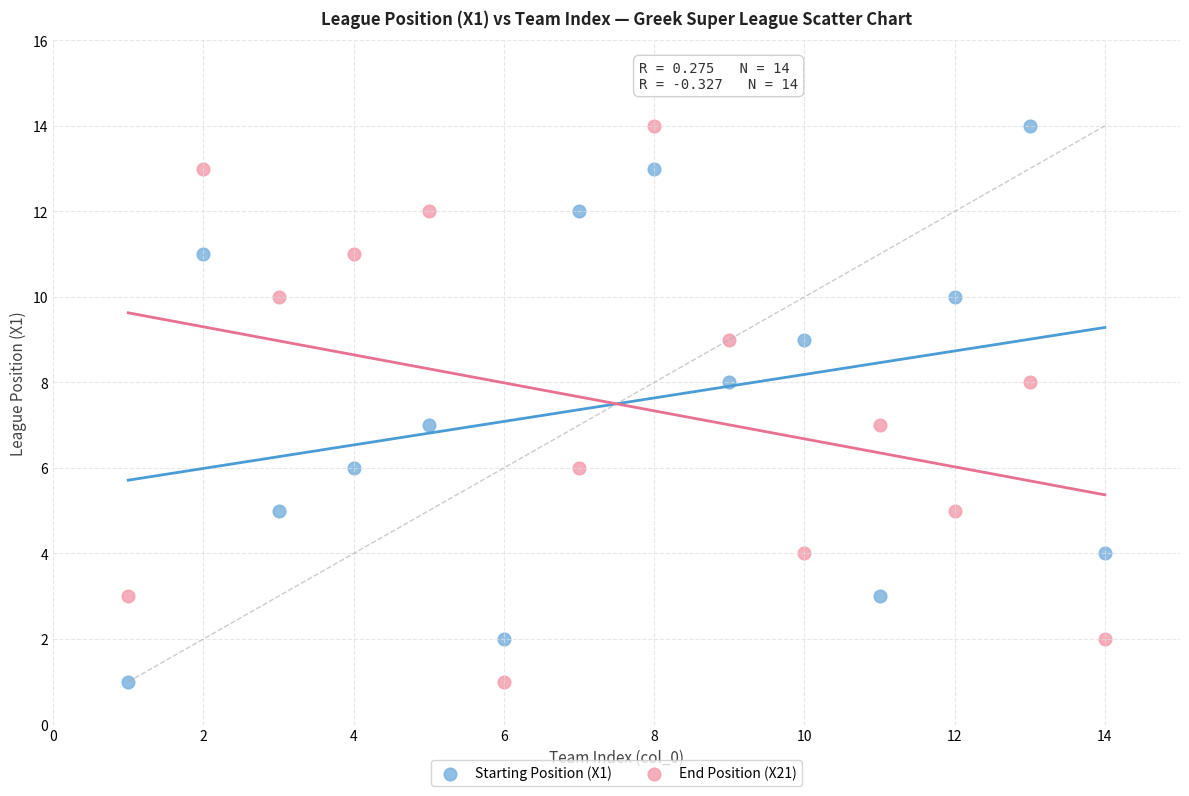

Across all data points, what is the range of Y values (max minus min)?

13